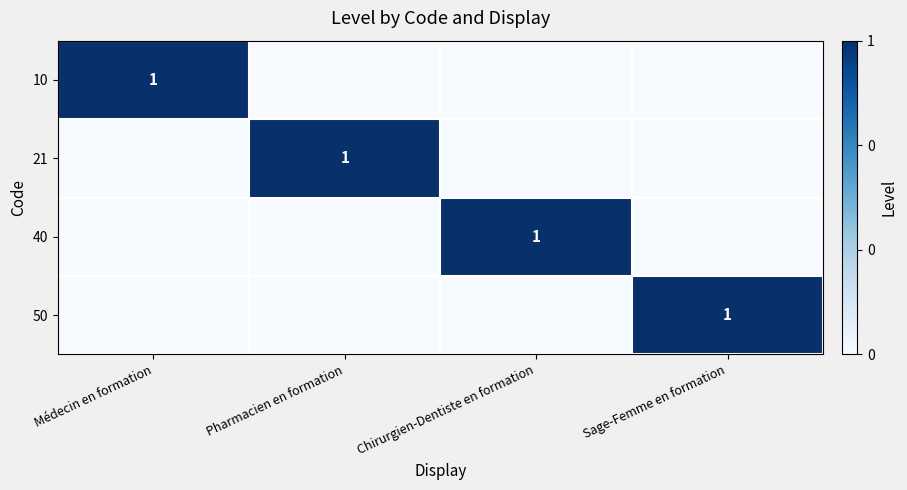

The 21 series shows 1 at Pharmacien en formation. True or false?

True